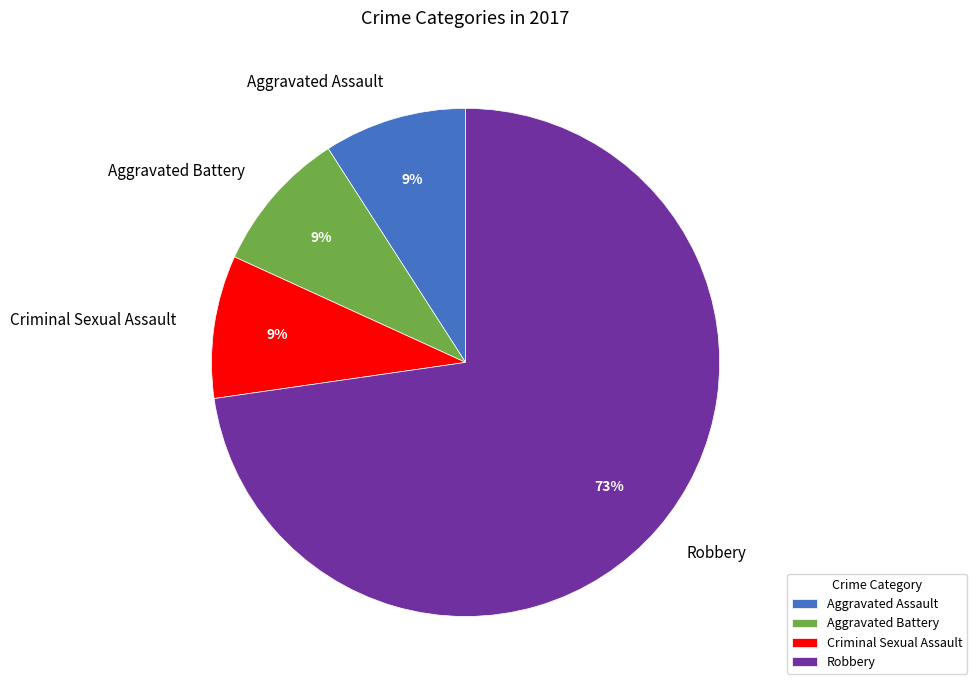

To the nearest percent, what is the combined percentage of Aggravated Assault and Criminal Sexual Assault?

18%